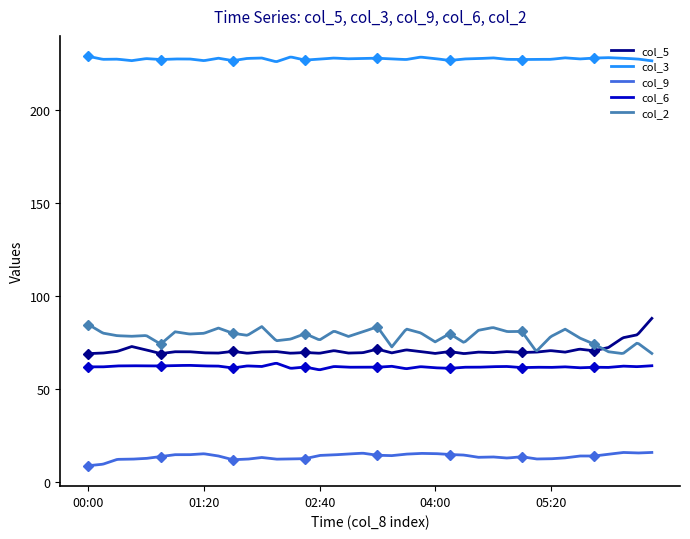

Is this an area chart (filled region under the line)?

No